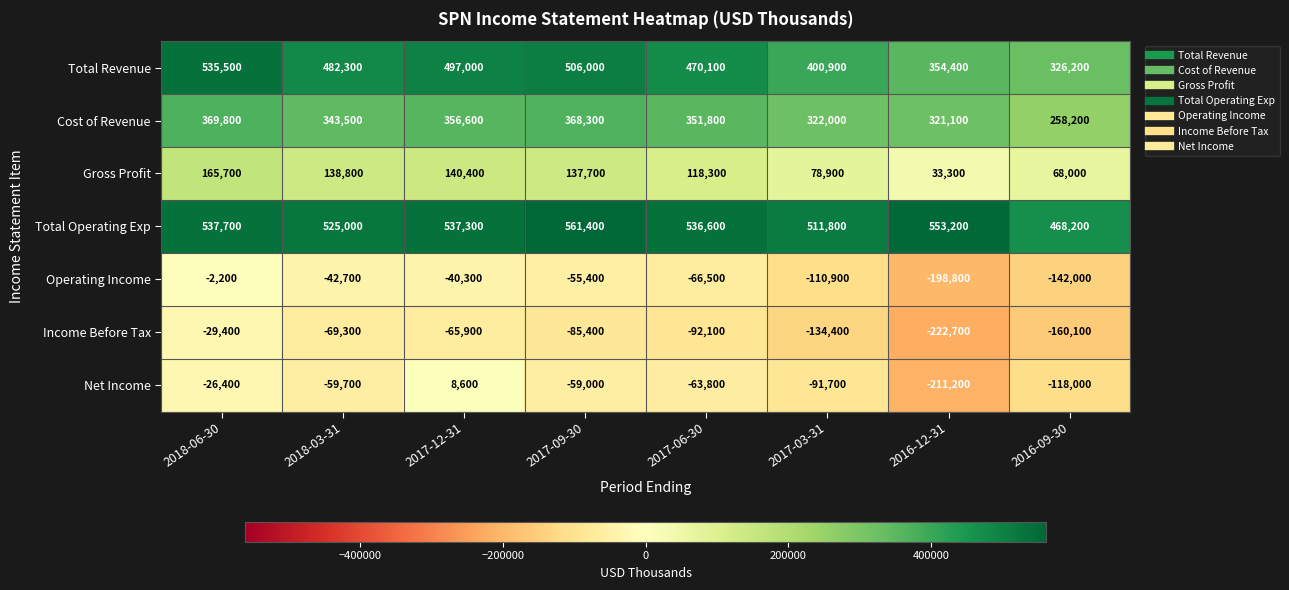

Which series changed the most between 2017-09-30 and 2017-06-30?

Total Revenue